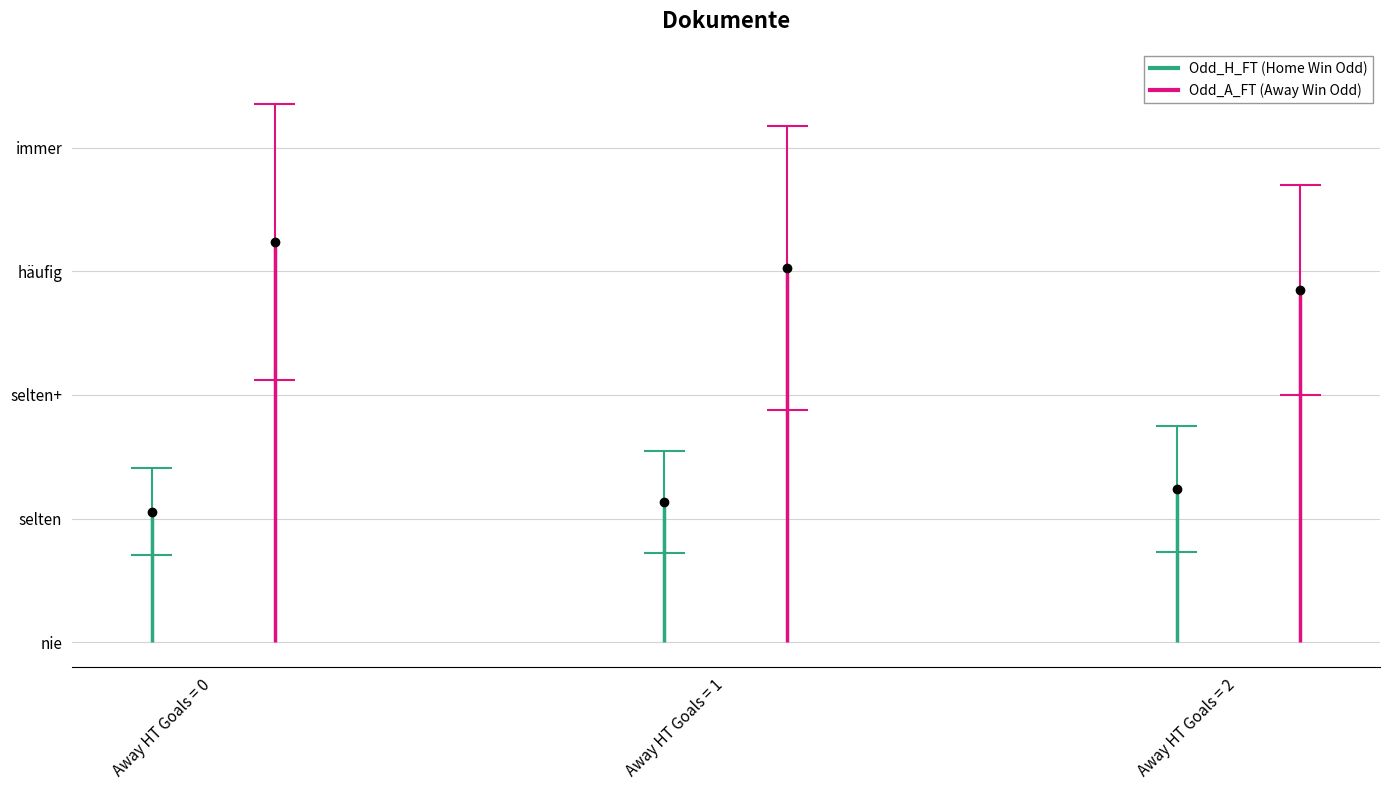

Where is the first local minimum for Odd_A_FT?

Goals_A_HT=2